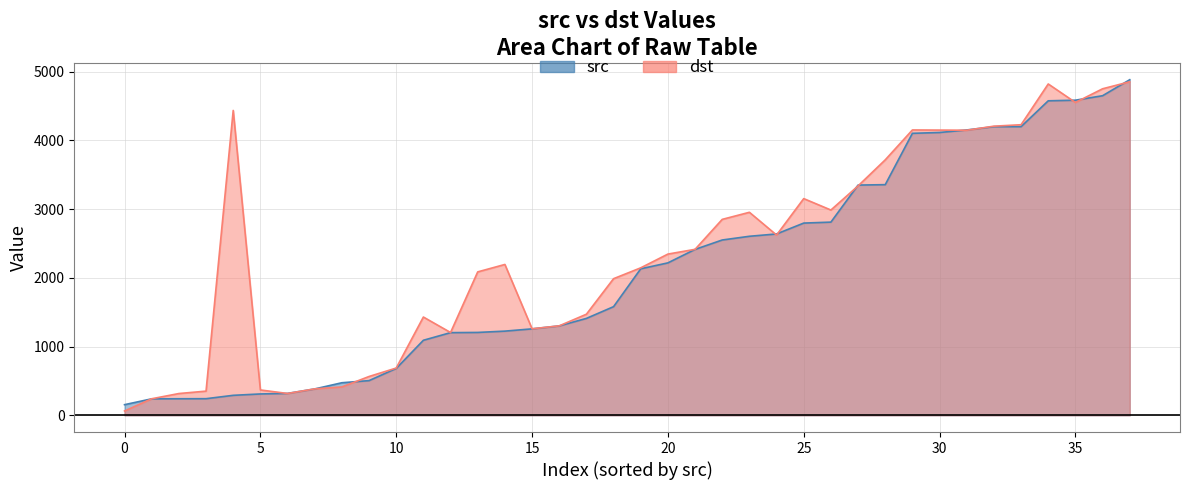

The value of src at 240 is 72. True or false?

False